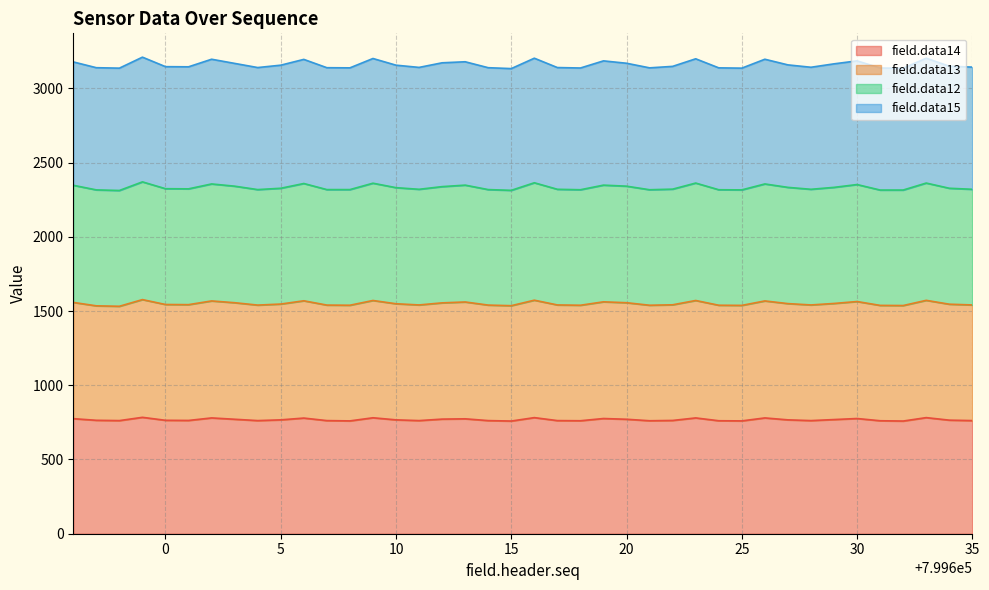

True or false: field.data14 has more than 2 points higher than both neighbors.

True